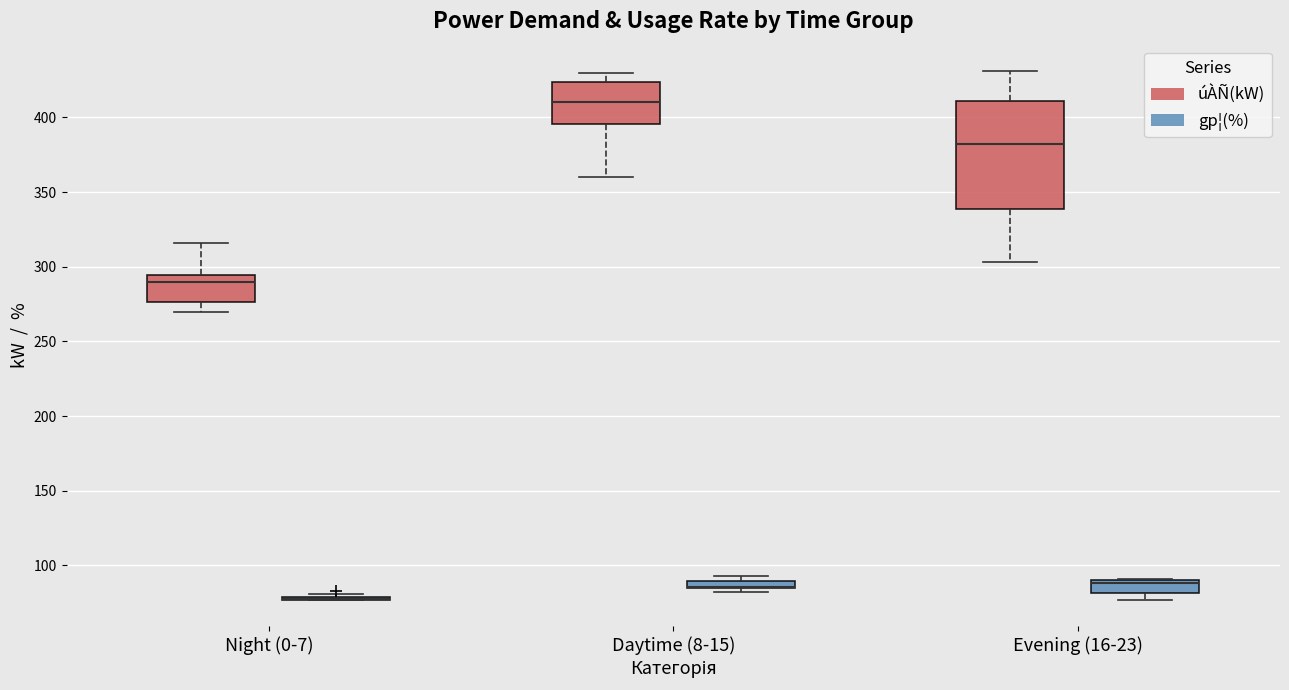

Where is the lower edge of the box for Night (0-7) (úÀÑ(kW)) on the y-axis? The values are not printed on the chart, so give them approximately, as read against the axis.

275